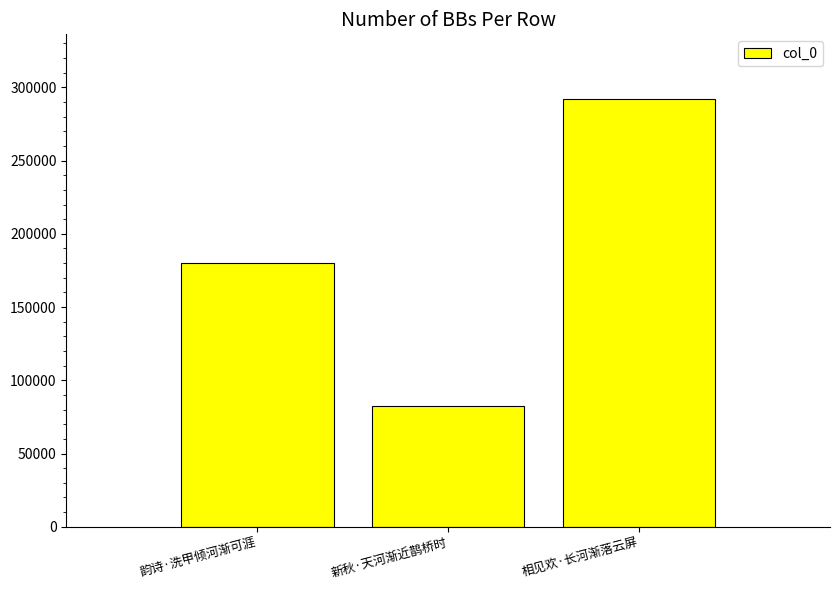

Which has a higher value, 新秋·天河渐近鹊桥时 or 韵诗·洗甲倾河渐可涯?

韵诗·洗甲倾河渐可涯